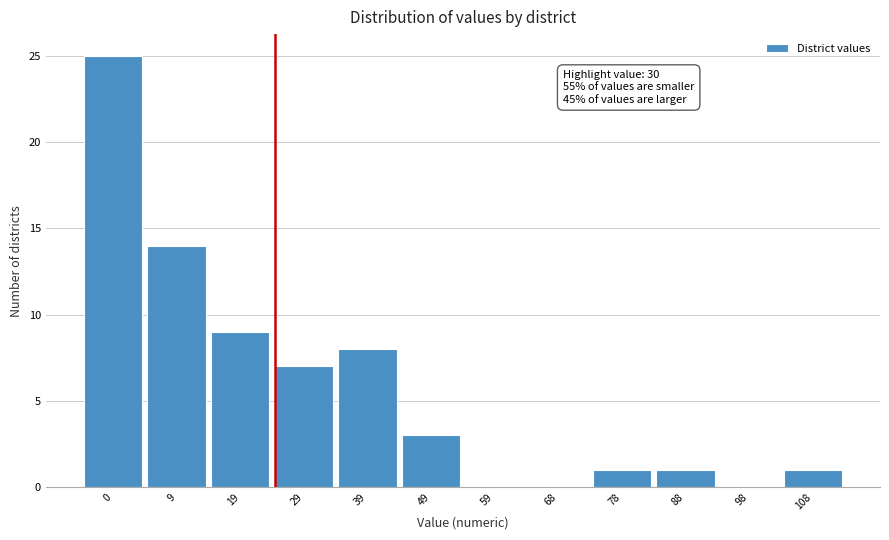

Reading left to right, list all the values displayed in this chart.

0=25	9=14	19=9	29=7	39=8	49=3	59=0	68=0	78=1	88=1	98=0	108=1